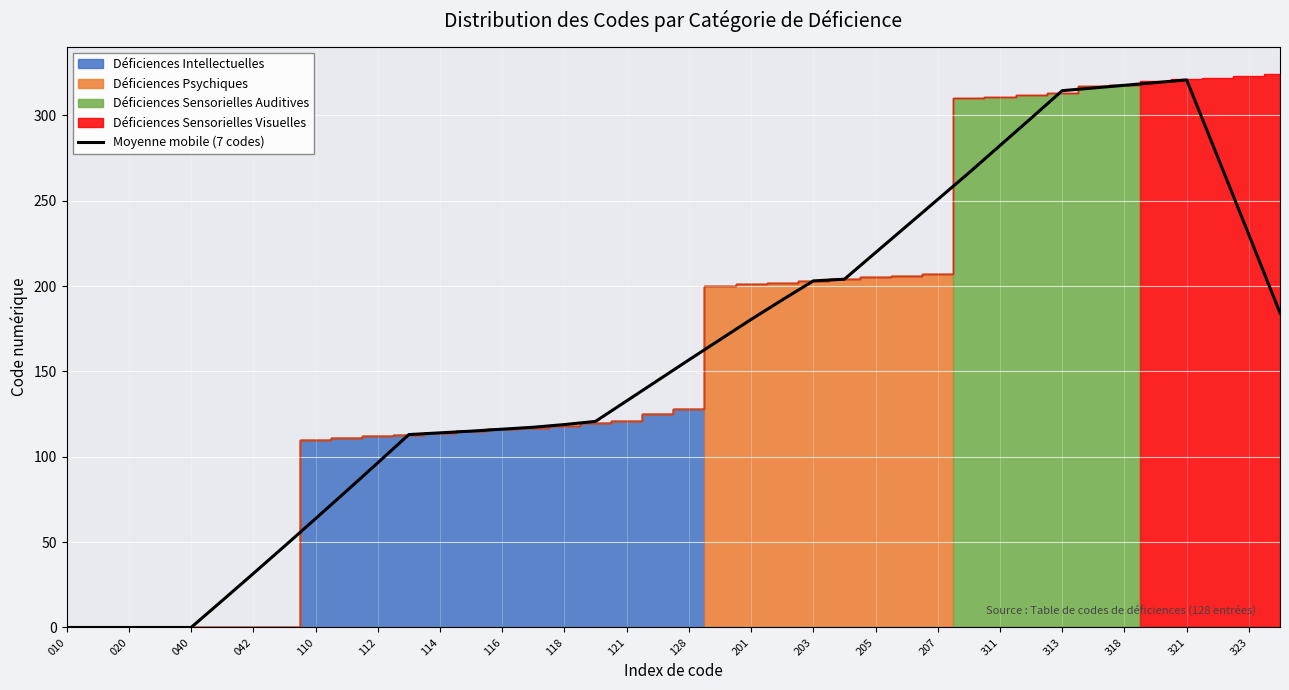

Reading left to right, list all the values displayed in this chart.

0.0	0.0	0.0	0.0	0.0	15.7	31.6	47.6	63.7	80.0	96.4	113.0	114.0	115.0	116.1	117.3	118.9	120.7	132.7	144.7	156.7	168.6	180.4	191.9	203.0	204.0	219.6	235.1	250.7	266.3	282.3	298.3	314.4	316.0	317.6	319.1	320.7	275.4	230.0	184.3